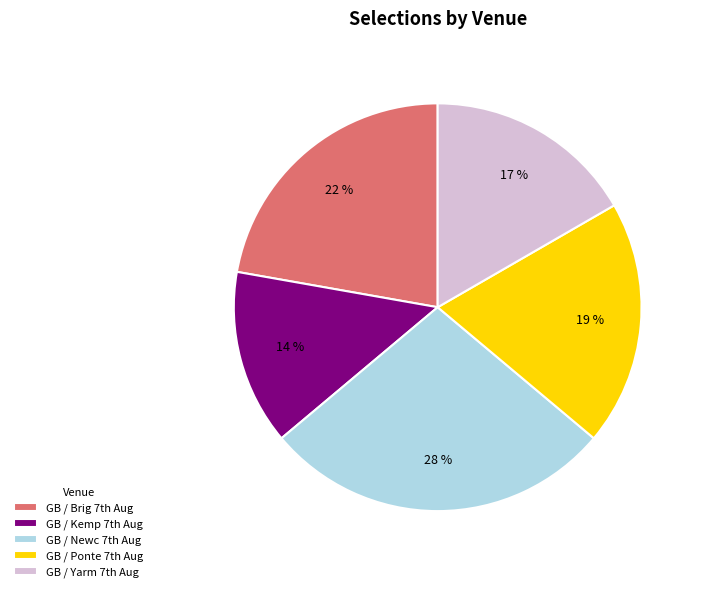

How many slices are in this pie chart?

5